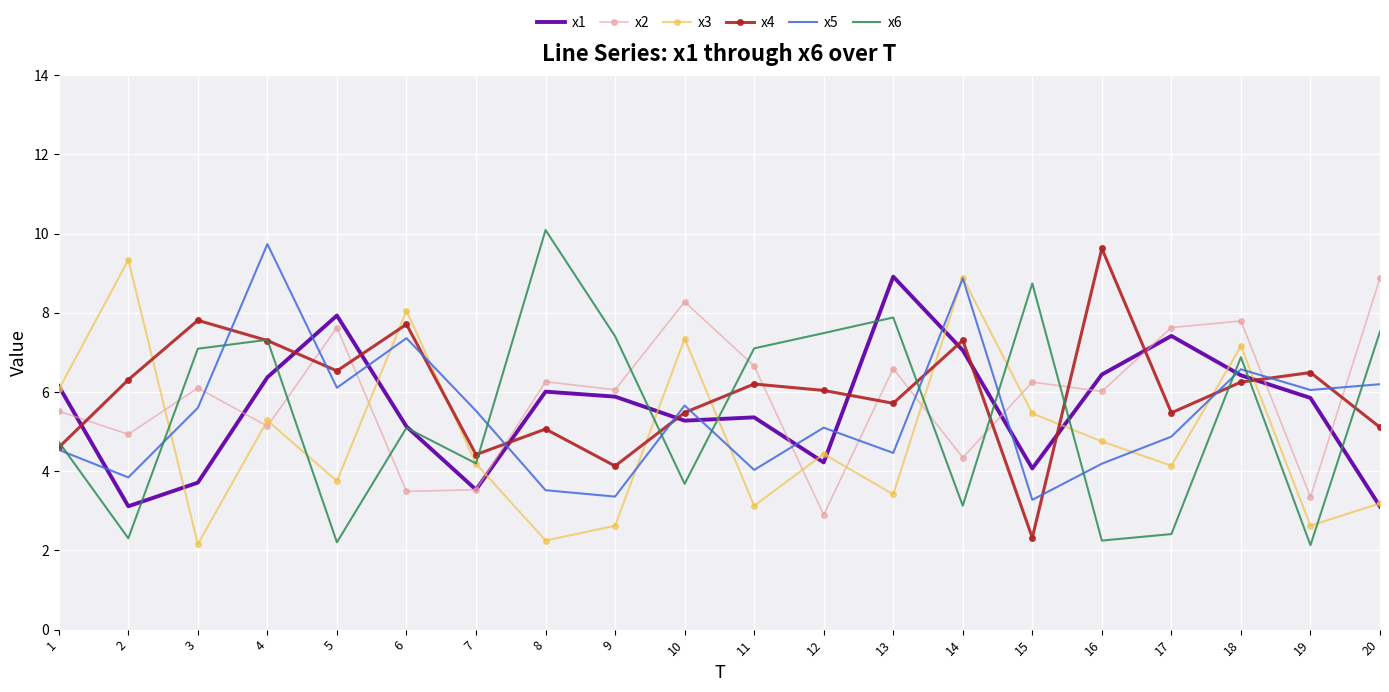

The x6 series shows 3.8 at 3. True or false?

False